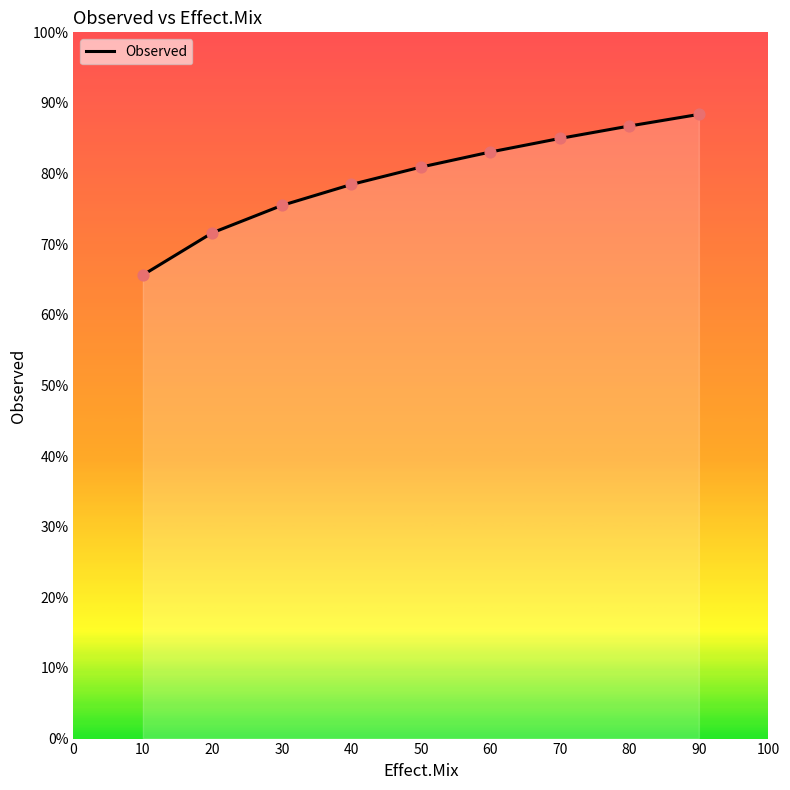

Approximately how many times larger is the value at 10 compared to 20?

0.9